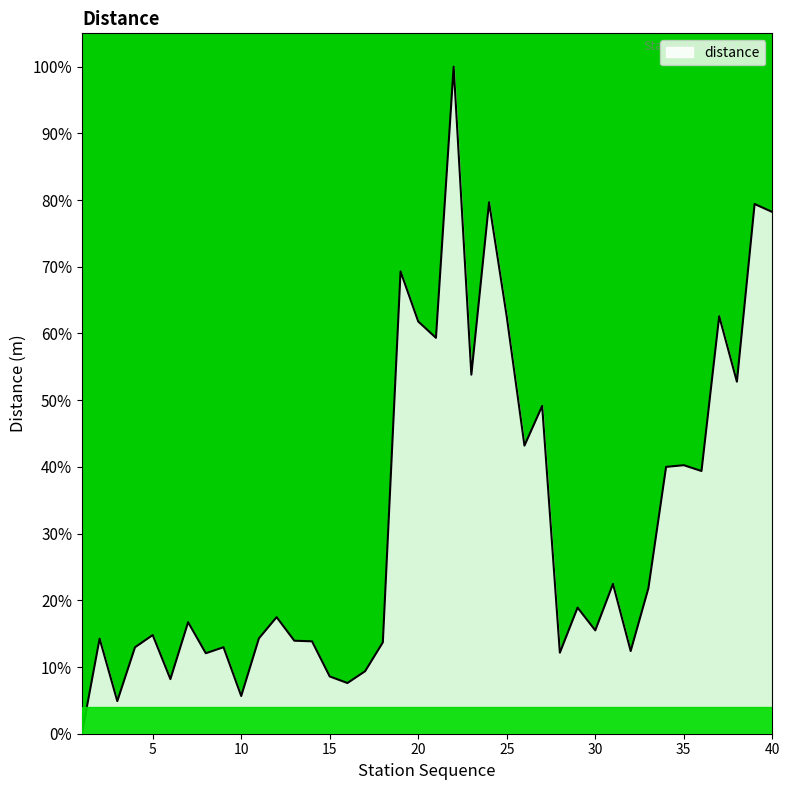

Reading left to right, what are all the values shown in this chart?

1=0.0	2=0.1	3=0.0	4=0.1	5=0.1	6=0.1	7=0.2	8=0.1	9=0.1	10=0.1	11=0.1	12=0.2	13=0.1	14=0.1	15=0.1	16=0.1	17=0.1	18=0.1	19=0.7	20=0.6	21=0.6	22=1.0	23=0.5	24=0.8	25=0.6	26=0.4	27=0.5	28=0.1	29=0.2	30=0.2	31=0.2	32=0.1	33=0.2	34=0.4	35=0.4	36=0.4	37=0.6	38=0.5	39=0.8	40=0.8